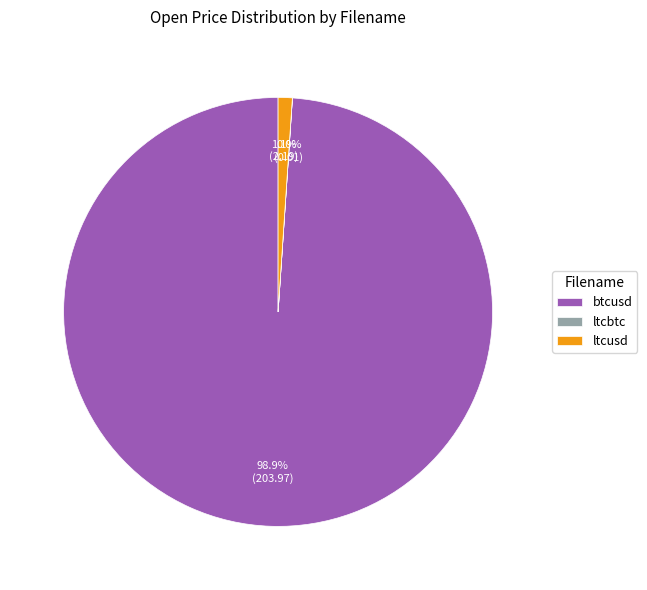

To the nearest percent, what percentage of the pie is ltcusd?

1%